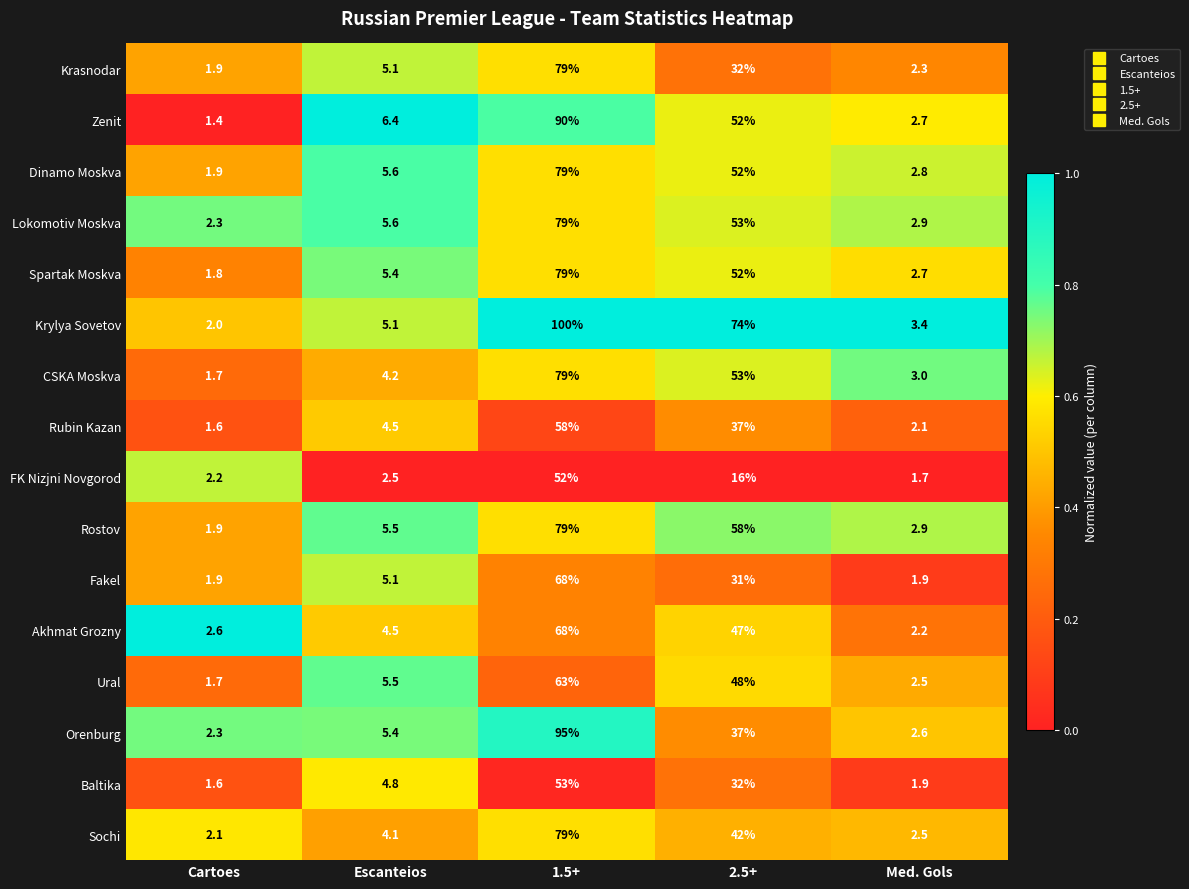

What is the difference between the highest and lowest values at Escanteios?

3.9